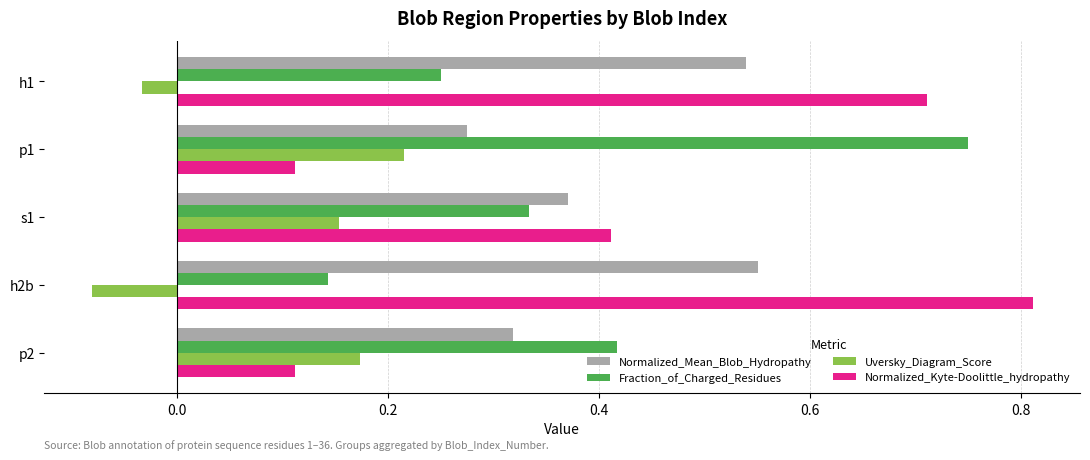

The Normalized_Kyte-Doolittle_hydropathy series shows 1.1 at h1. True or false?

False